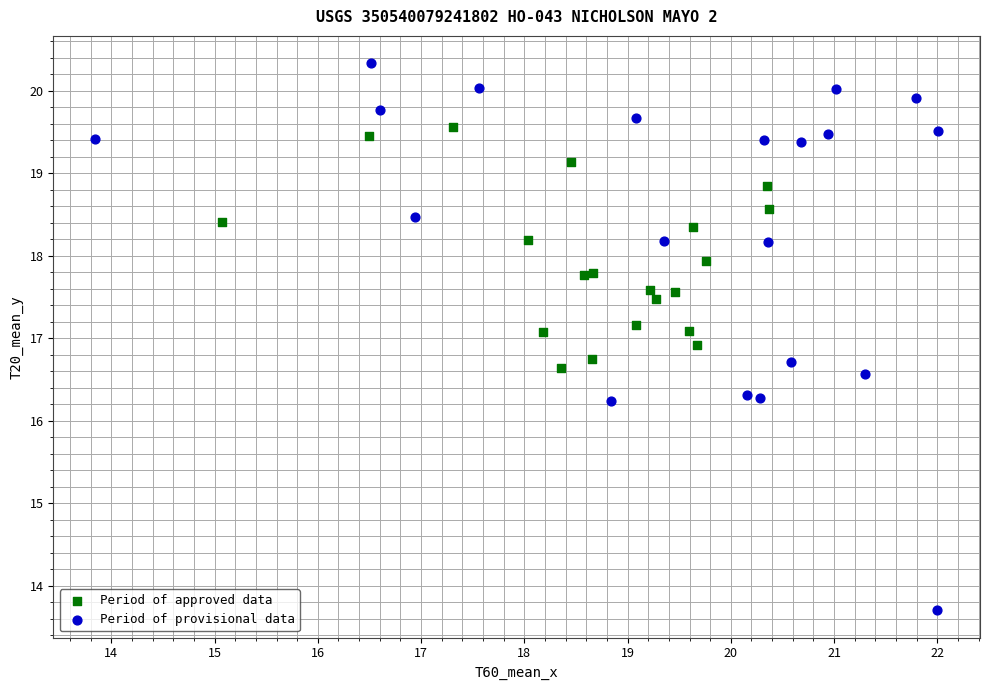

What are all the series names shown in the legend?

Period of approved data, Period of provisional data